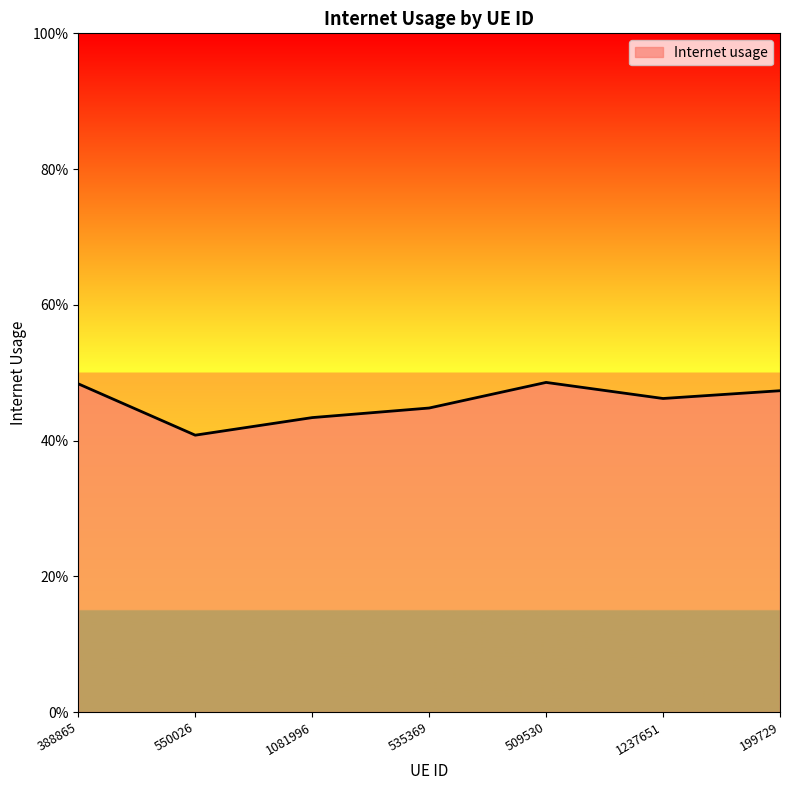

What is the difference between the maximum and minimum values?

0.1